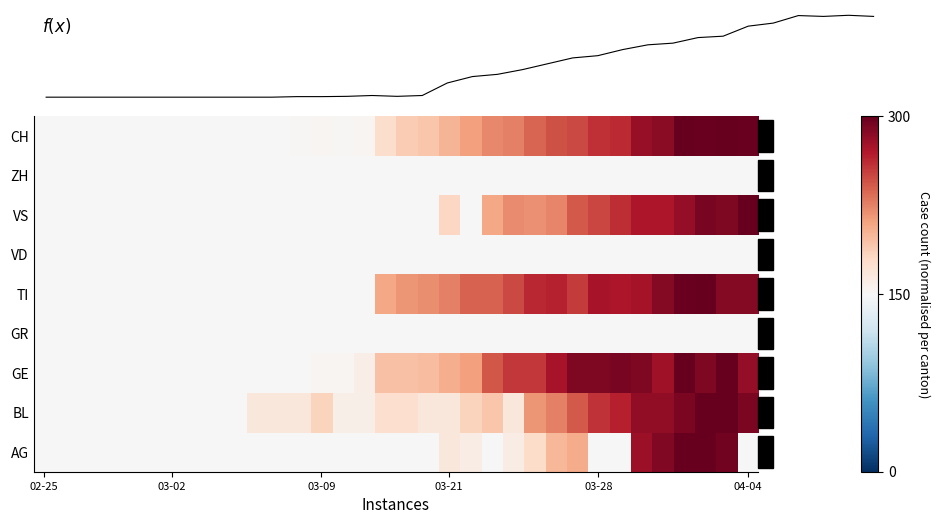

At how many categories does at least one series exceed 0?

24